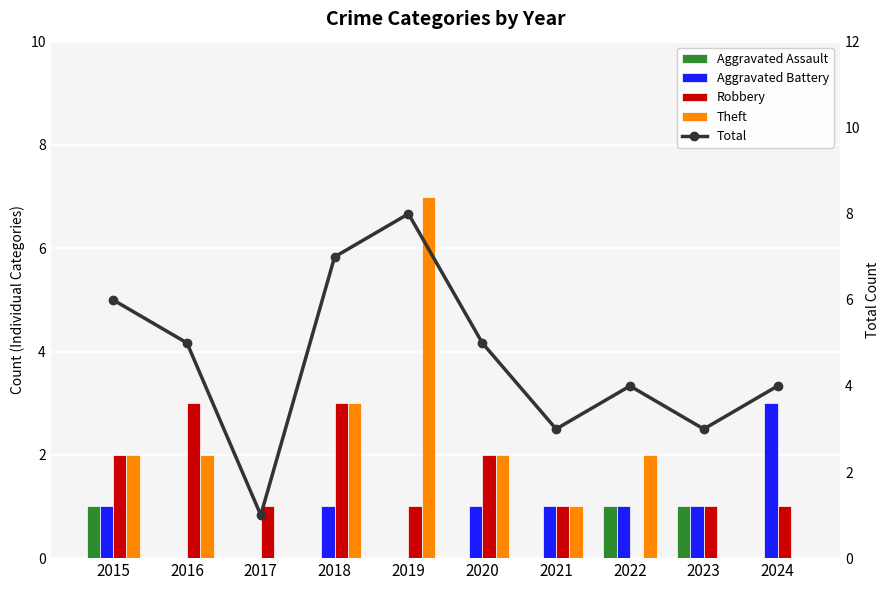

Count the number of categories in the chart.

10